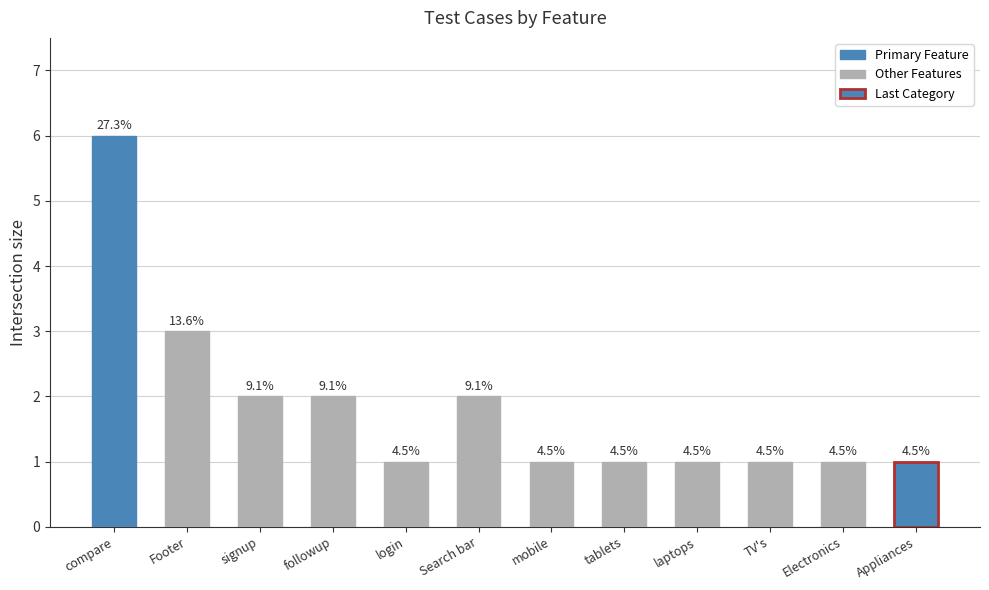

Reading left to right, transcribe all the data shown in this chart.

6	3	2	2	1	2	1	1	1	1	1	1